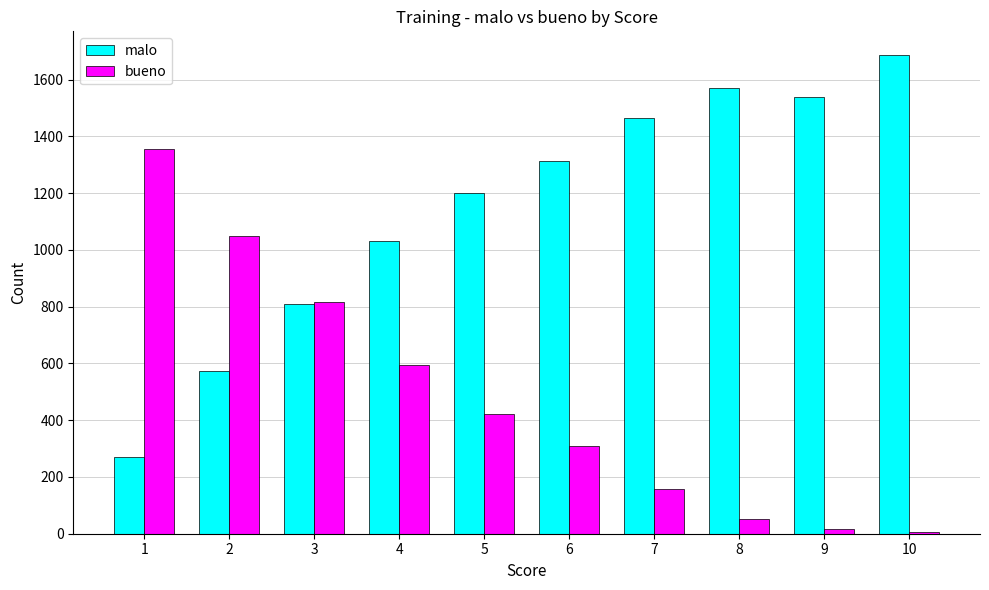

Which series changed the most between 8 and 9?

bueno